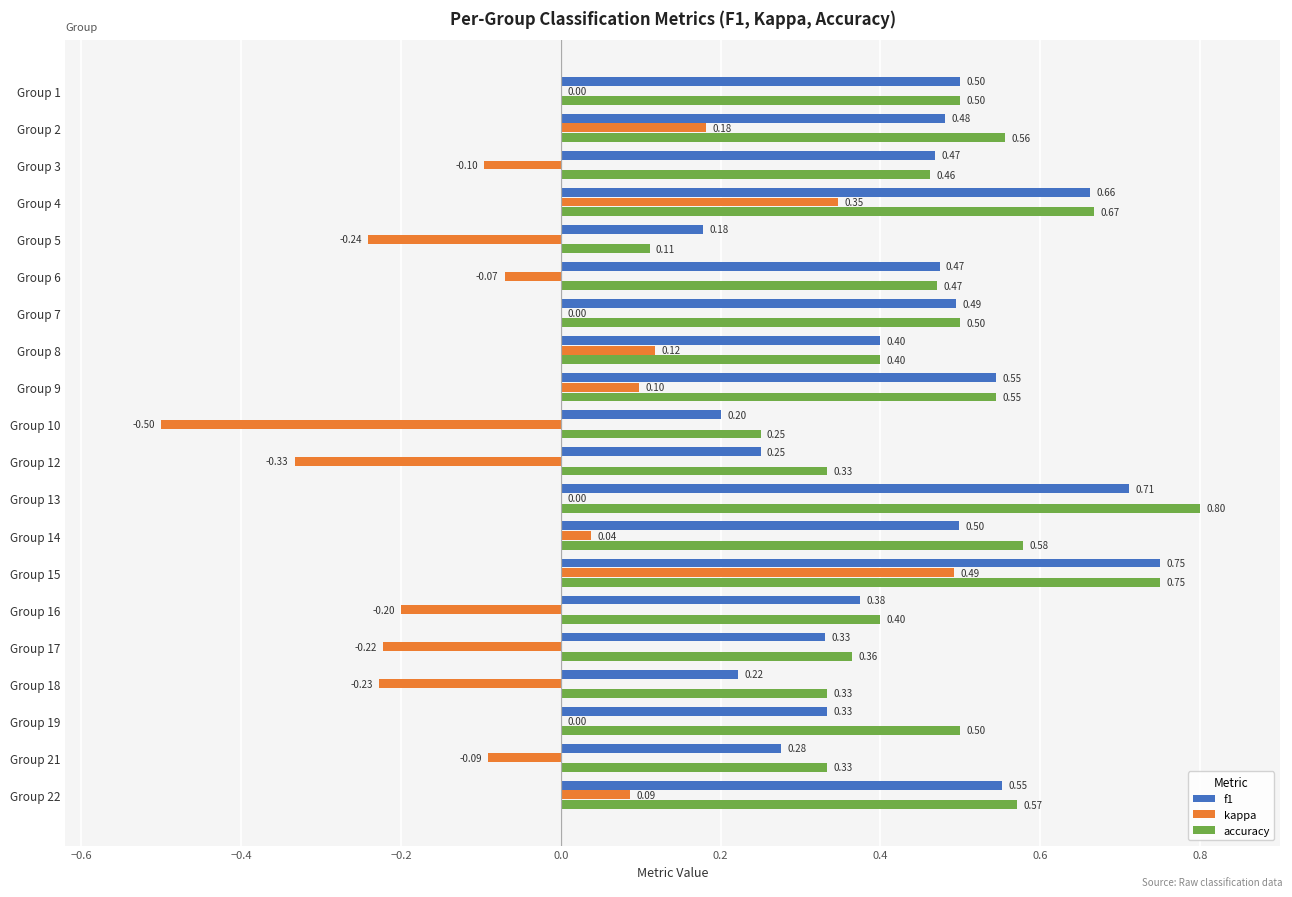

Which series has the largest total across all categories?

accuracy